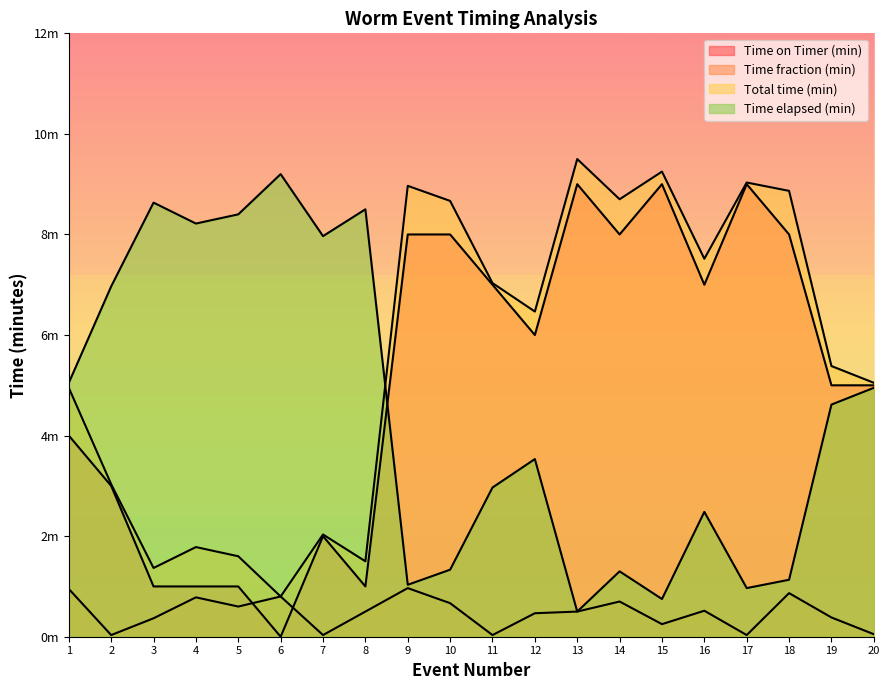

List the series in order of their peak value, highest first.

Time elapsed (min), Total time (min), Time on Timer (min), Time fraction (min)